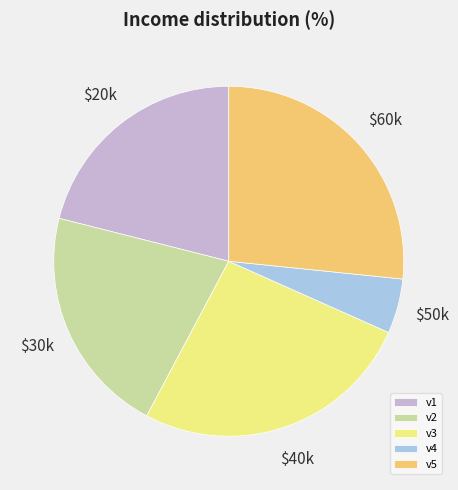

Is v2 the majority of the pie?

No